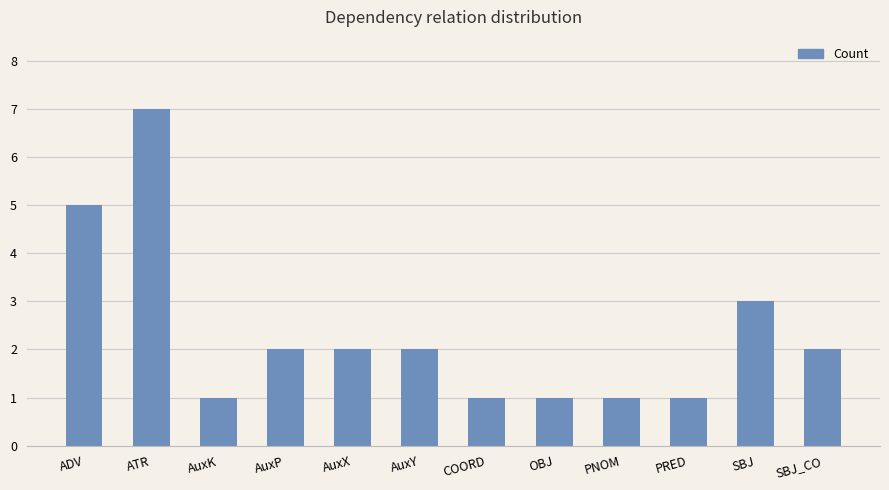

What is the average value?

2